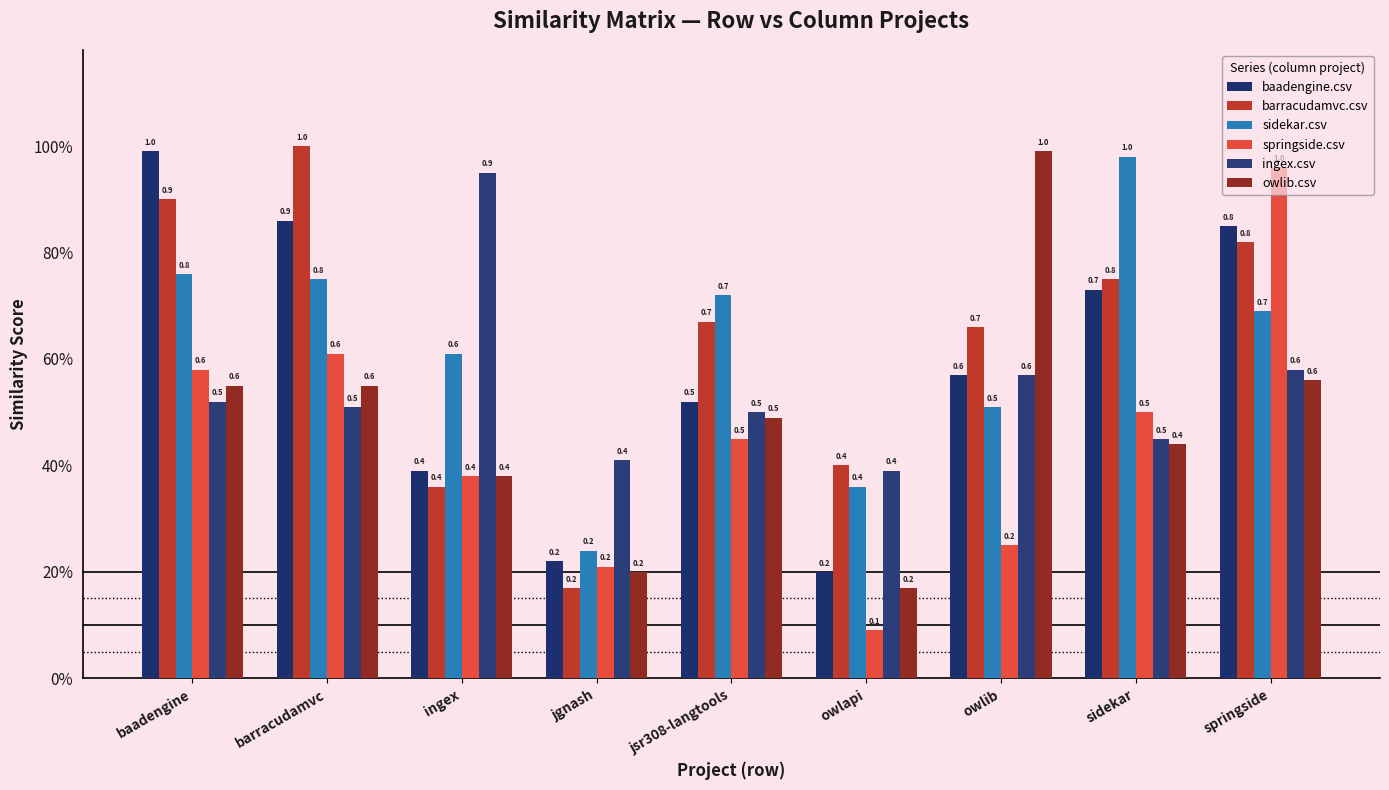

What is the difference between the second highest and second lowest values in the springside.csv series?

0.4